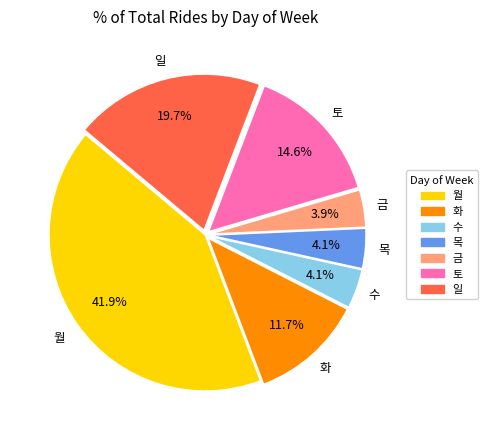

Is 월 the majority of the pie?

No